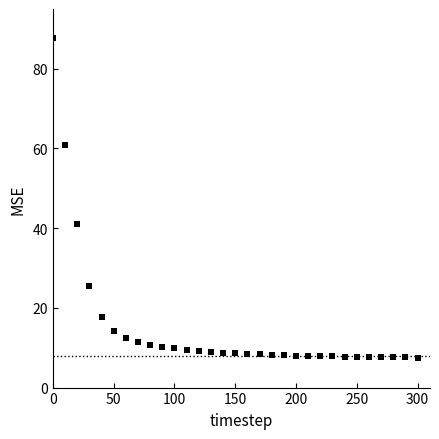

What is the range of Y values (max minus min)?

80.3